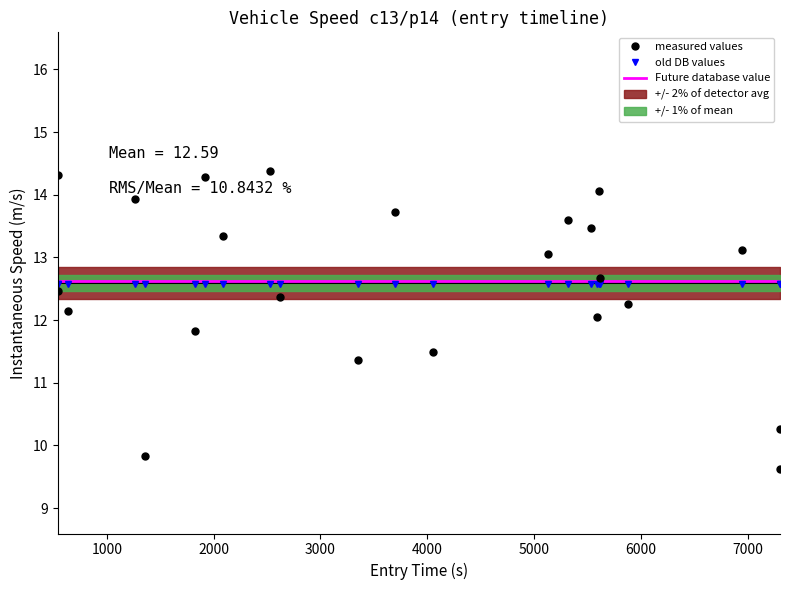

List the series in order of their overall mean, lowest first.

old DB values, measured values, Future database value